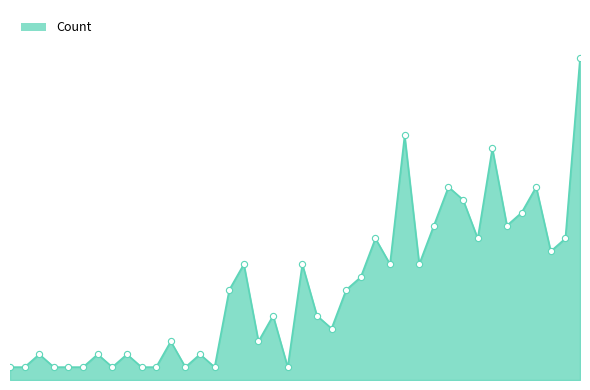

Does the chart have visible grid lines?

No